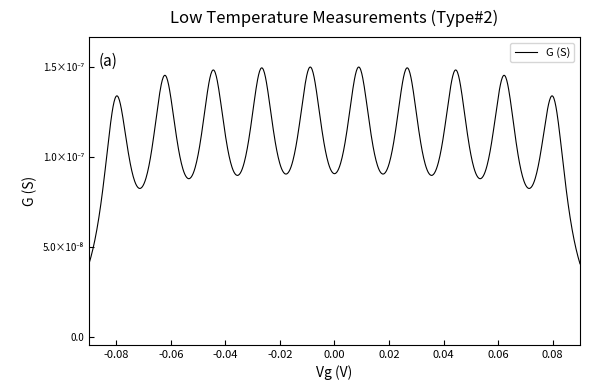

True or false: there are more than 1 points higher than both neighbors.

True